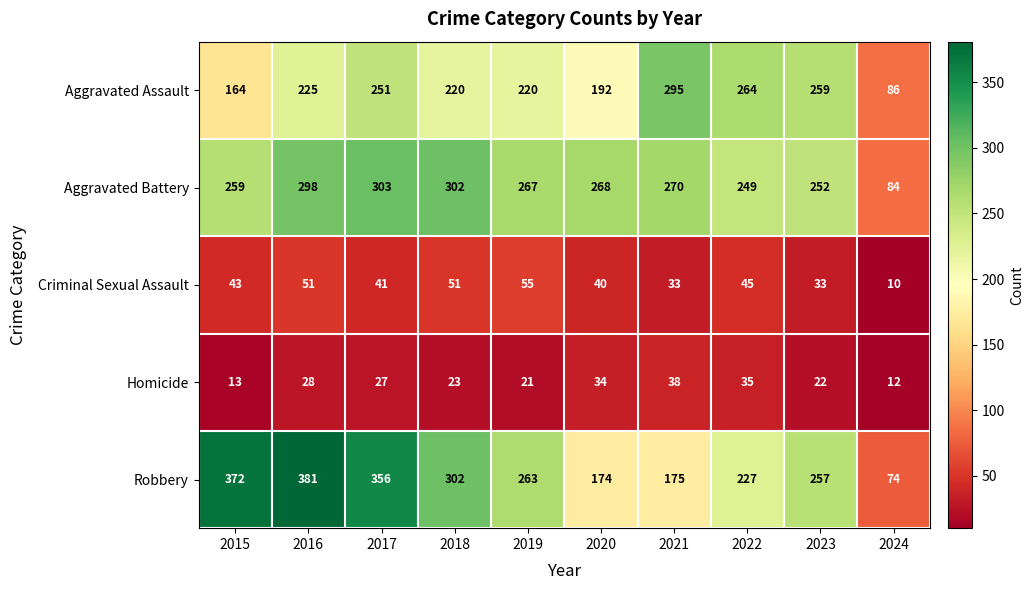

What value does the Aggravated Assault series have at 2020?

192